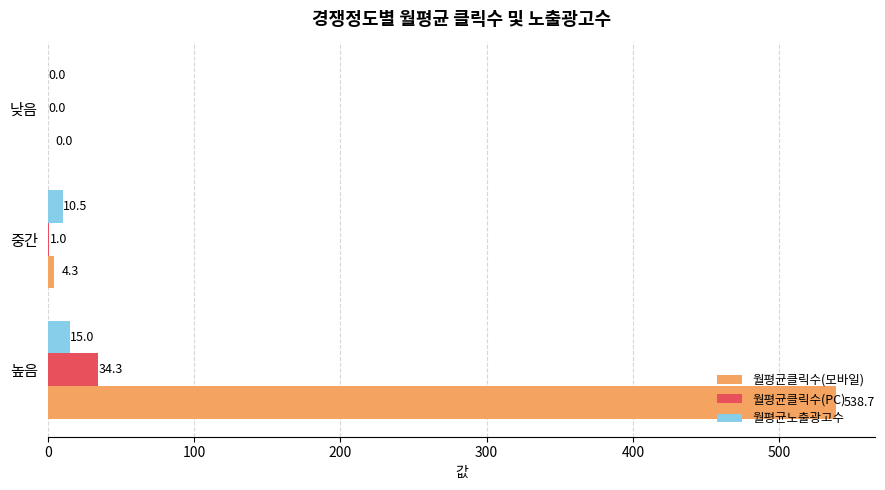

What is the maximum value for 월평균클릭수(모바일)?

538.7